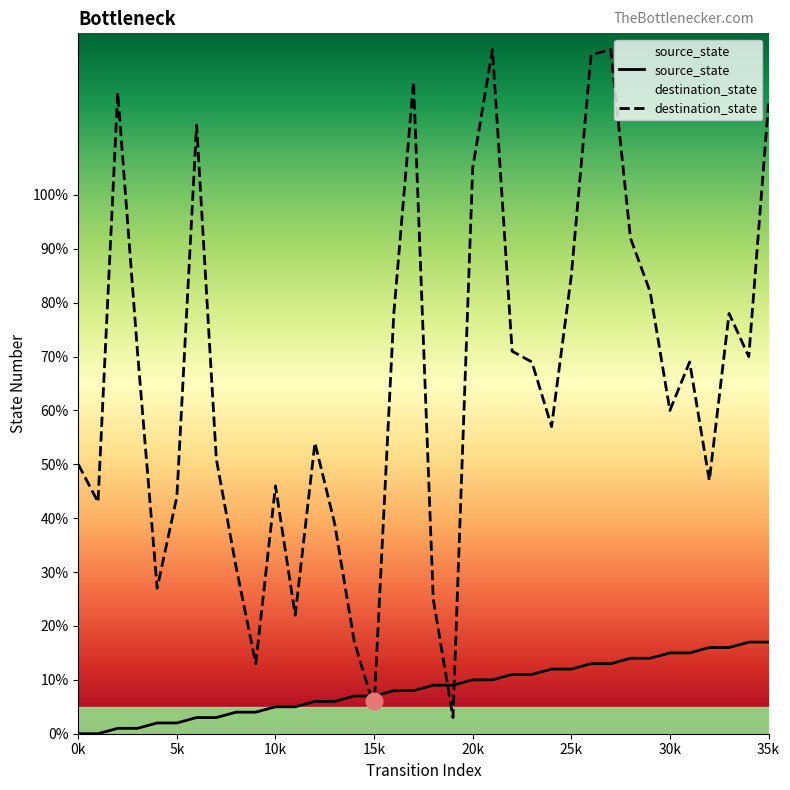

What is the difference between the maximum and minimum values in the source_state series?

17